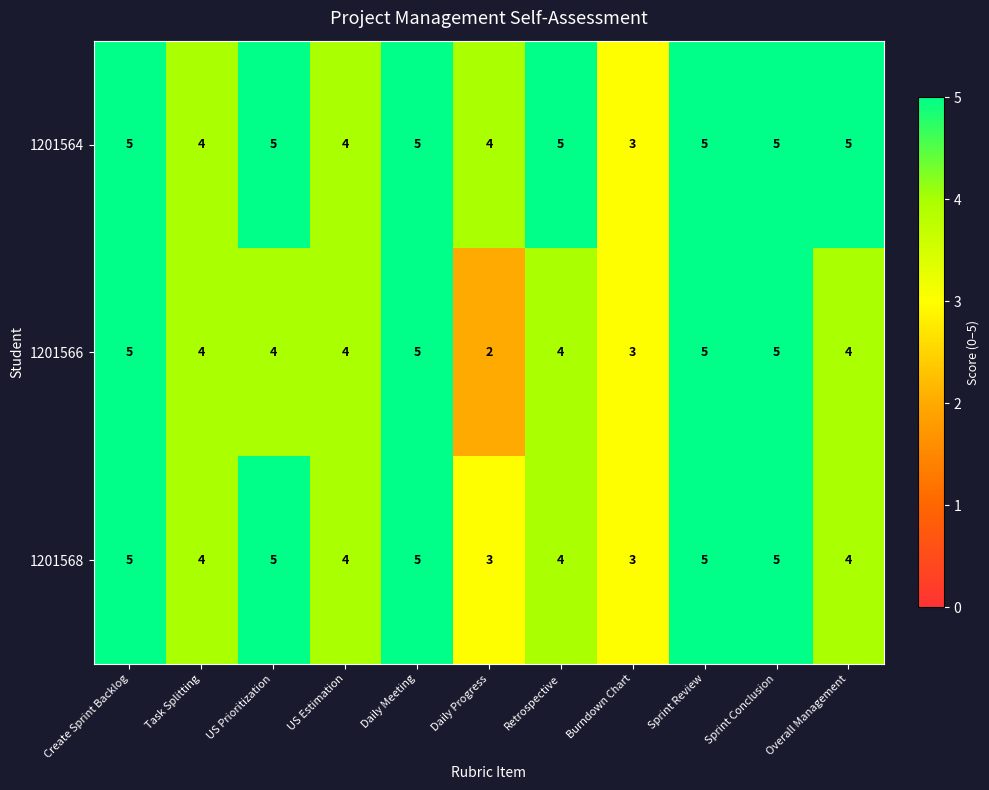

The 1201564 series shows 8 at Overall Management. True or false?

False